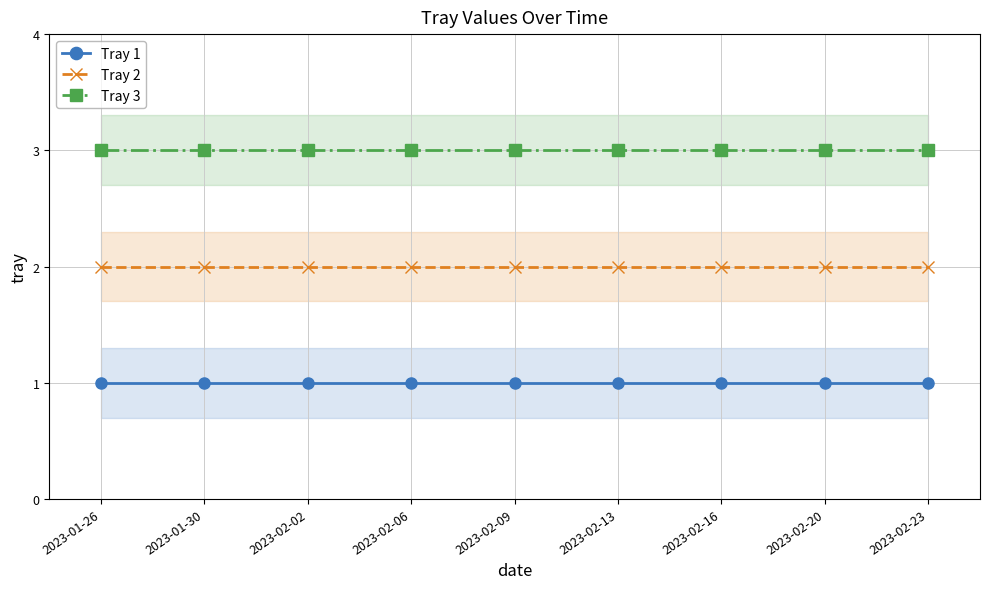

Reading left to right, extract all data points from this chart.

Tray 1: 2023-01-26=1	2023-01-30=1	2023-02-02=1	2023-02-06=1	2023-02-09=1	2023-02-13=1	2023-02-16=1	2023-02-20=1	2023-02-23=1
Tray 2: 2023-01-26=2	2023-01-30=2	2023-02-02=2	2023-02-06=2	2023-02-09=2	2023-02-13=2	2023-02-16=2	2023-02-20=2	2023-02-23=2
Tray 3: 2023-01-26=3	2023-01-30=3	2023-02-02=3	2023-02-06=3	2023-02-09=3	2023-02-13=3	2023-02-16=3	2023-02-20=3	2023-02-23=3